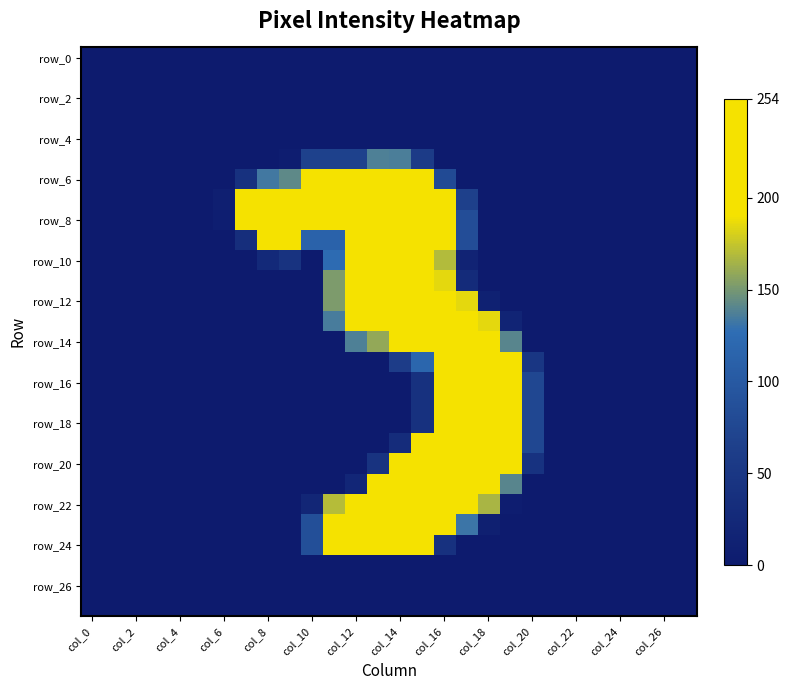

At which category is the sum across all series the highest?

col_16